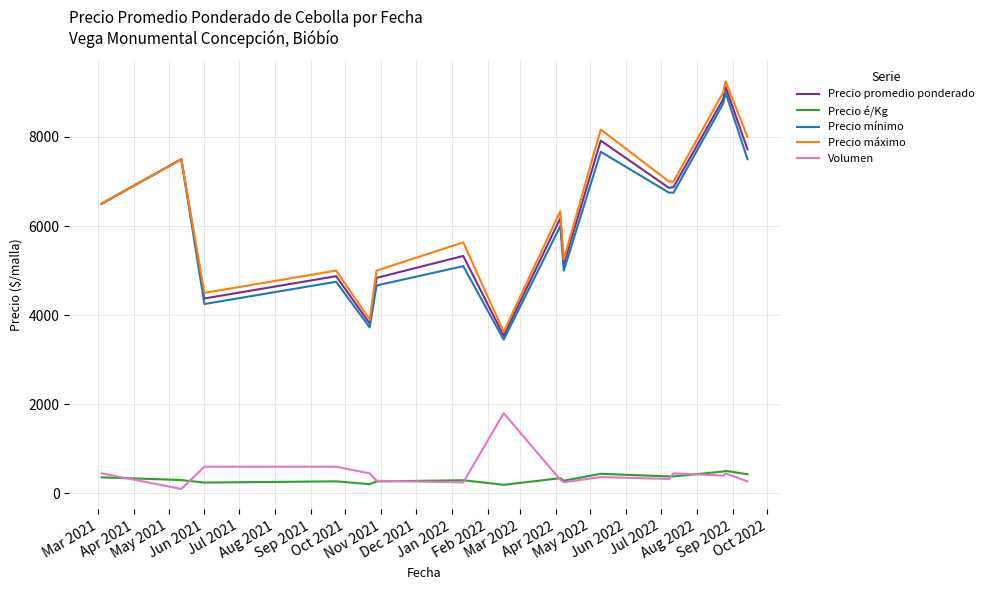

True or false: Precio máximo and Precio é/Kg cross at least once.

False